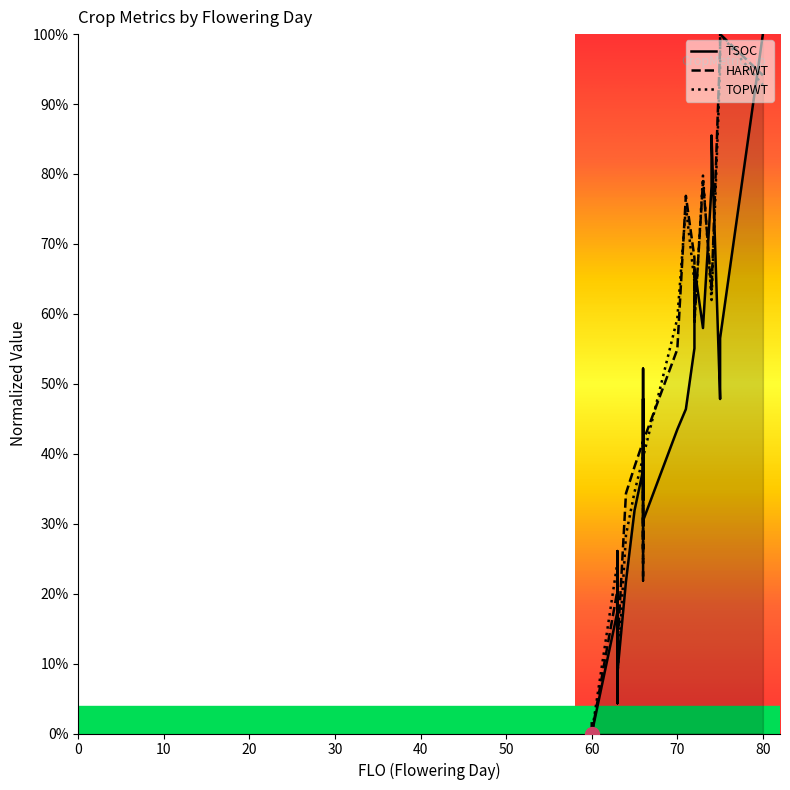

True or false: TOPWT and TSOC intersect in this chart.

True